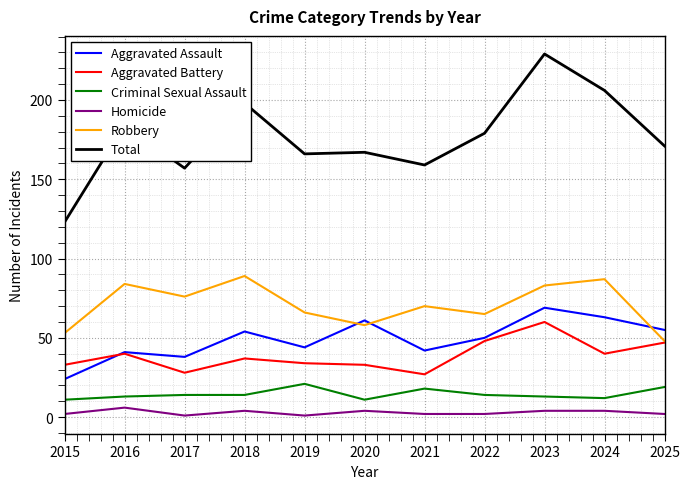

Does the chart have visible grid lines?

Yes